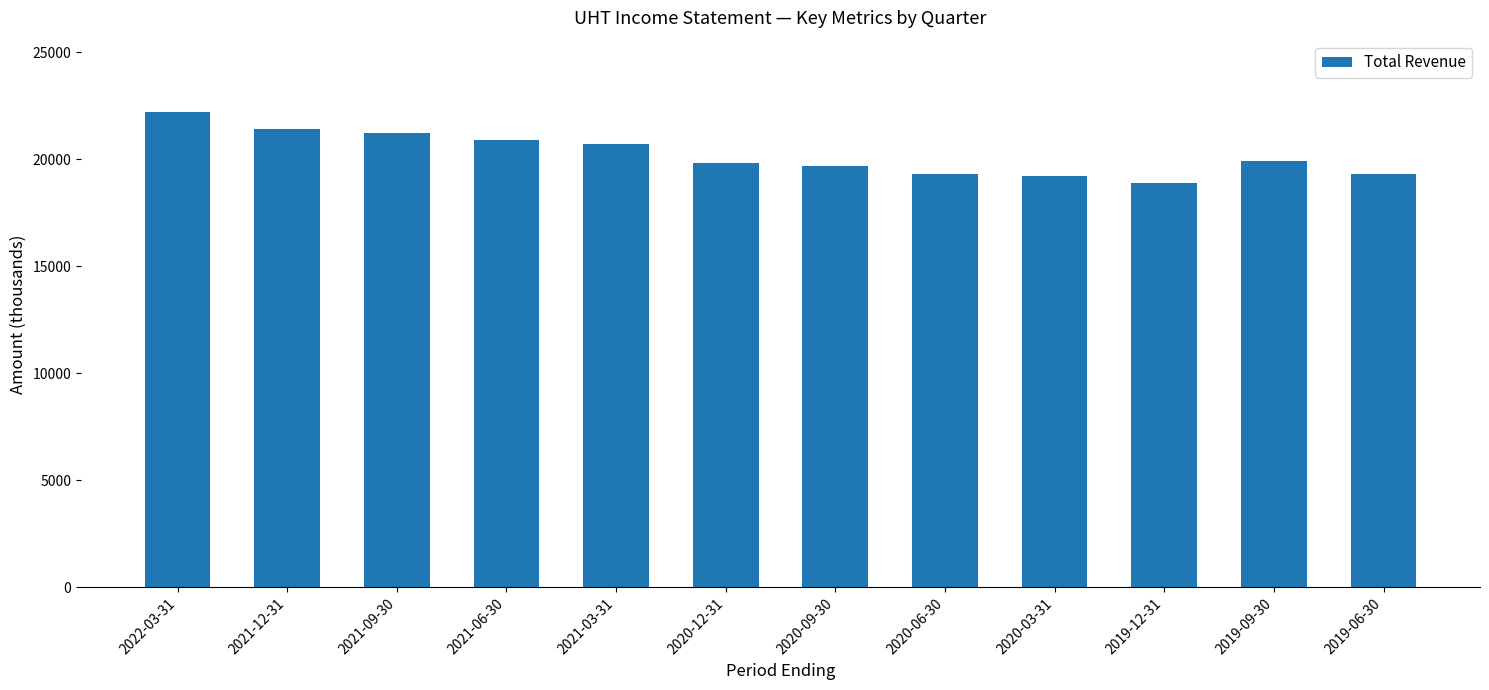

What is the label of the 5th bar from the right?

2020-06-30